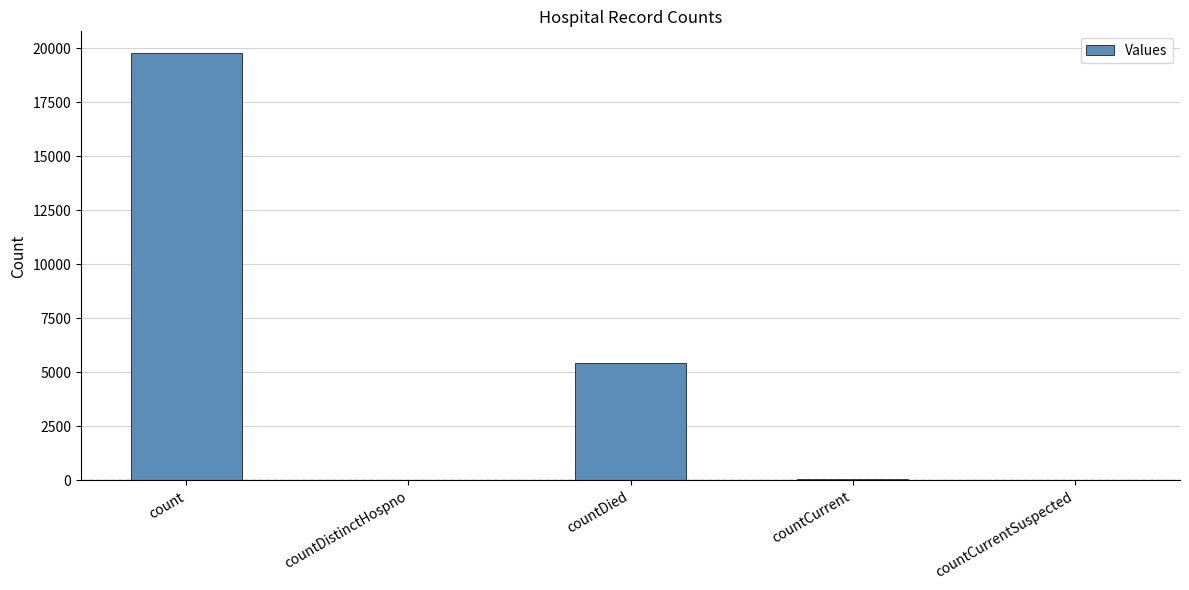

At which label does the data first exceed 57?

count